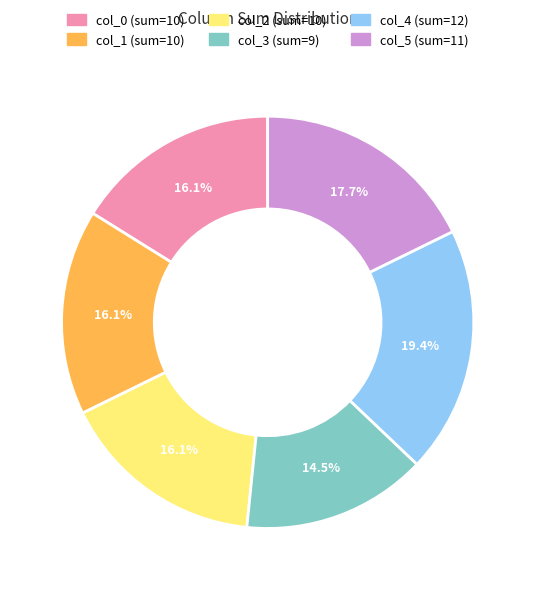

What percentage do col_3 and col_0 together represent?

30.6%